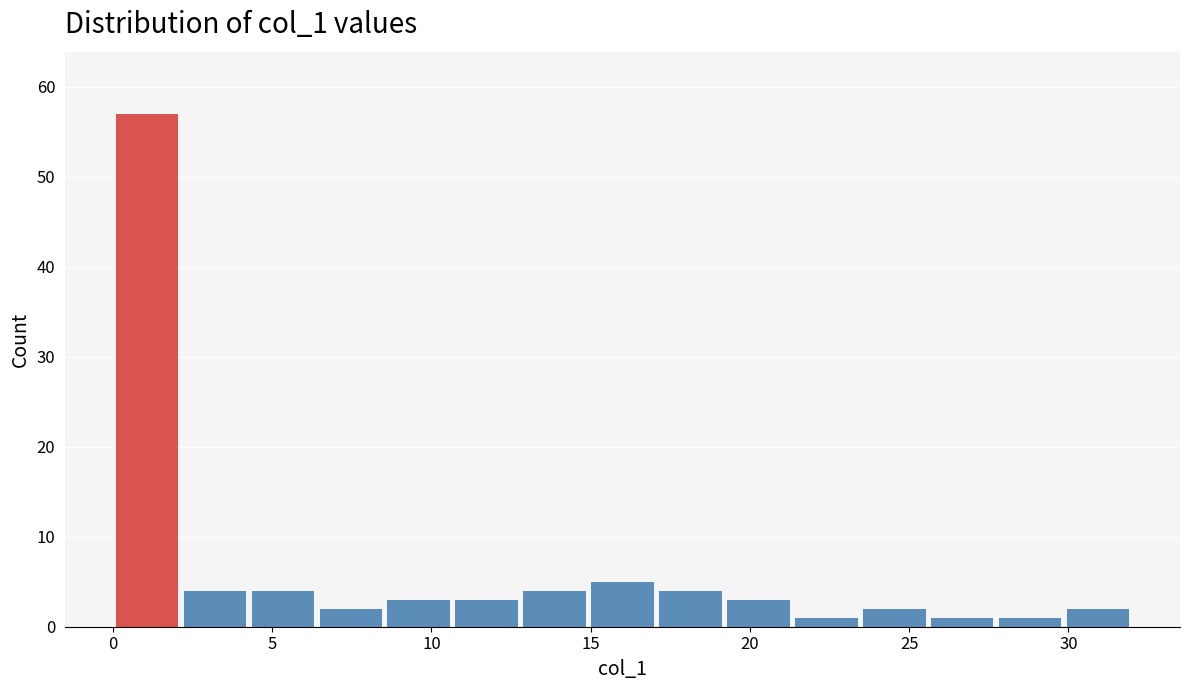

Which range on the x-axis has the tallest bar?

0.0 to 2.0